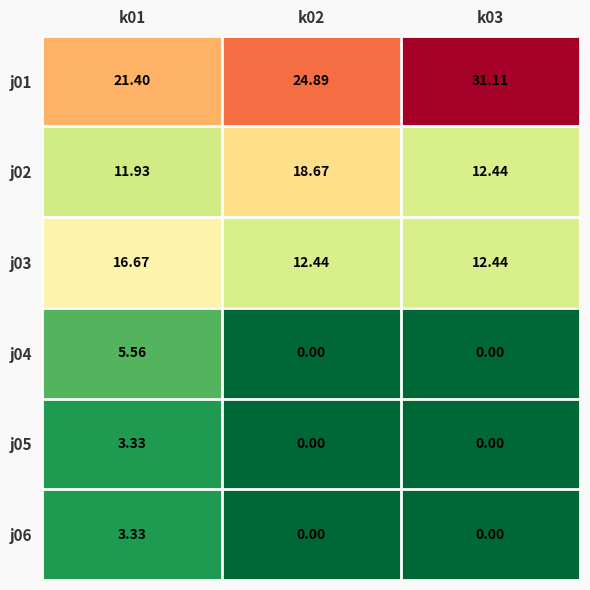

Is the value of j04 at k01 greater than the value of j06 at k02?

Yes